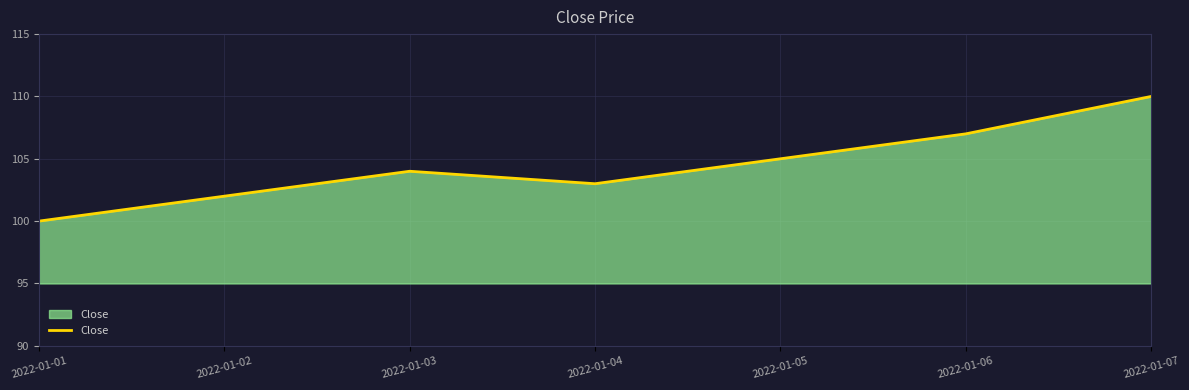

What is the difference between the maximum and minimum values?

10